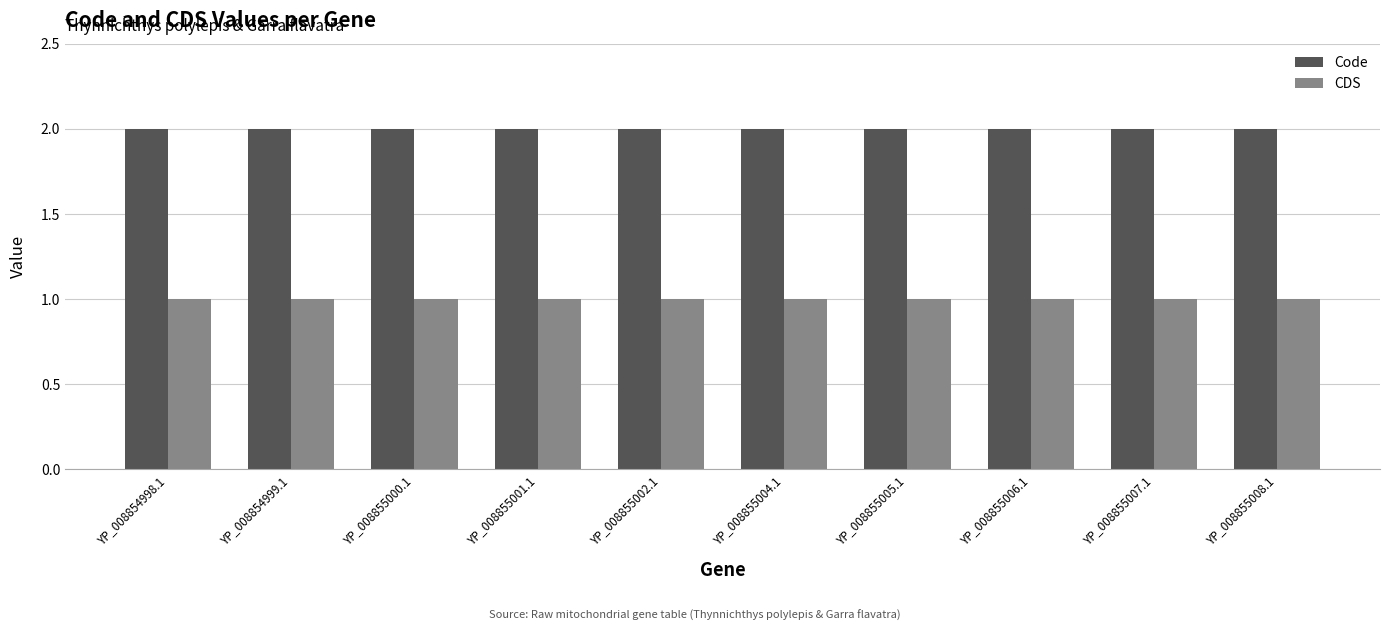

Reading left to right, what are all the values shown in this chart?

Code: 2	2	2	2	2	2	2	2	2	2
CDS: 1	1	1	1	1	1	1	1	1	1